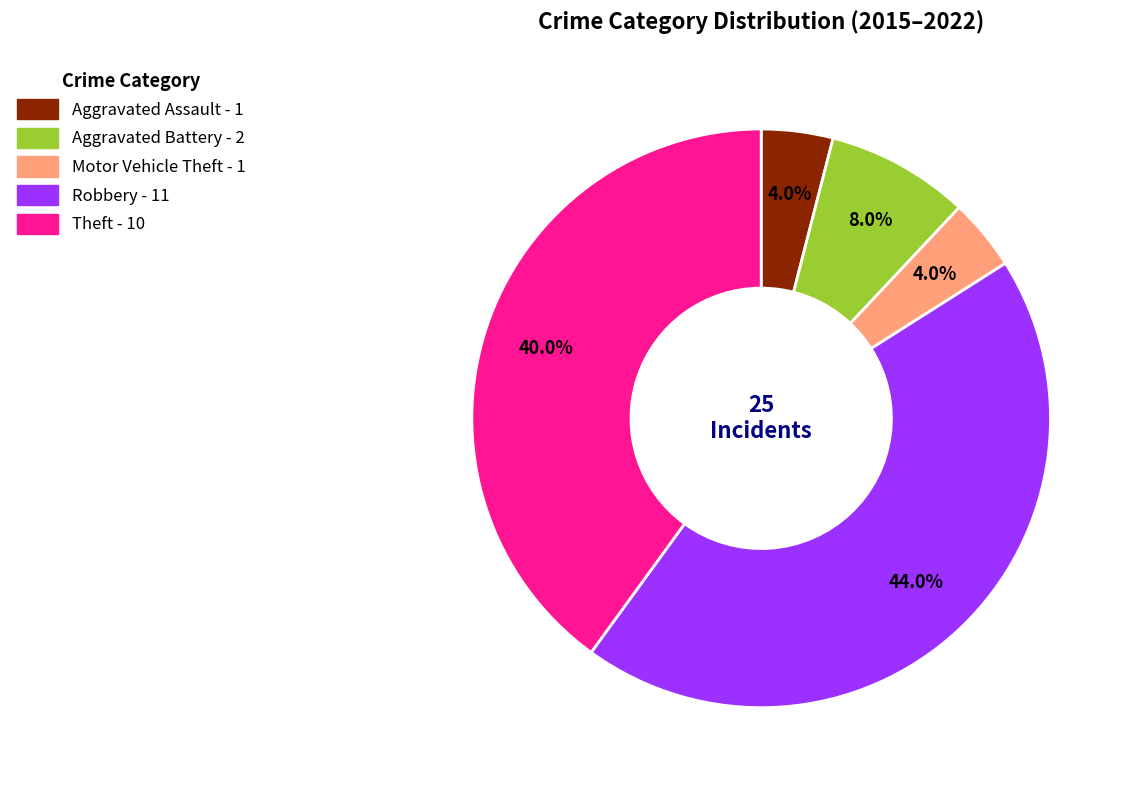

Combined, what portion of the pie is Robbery and Theft?

84.0%